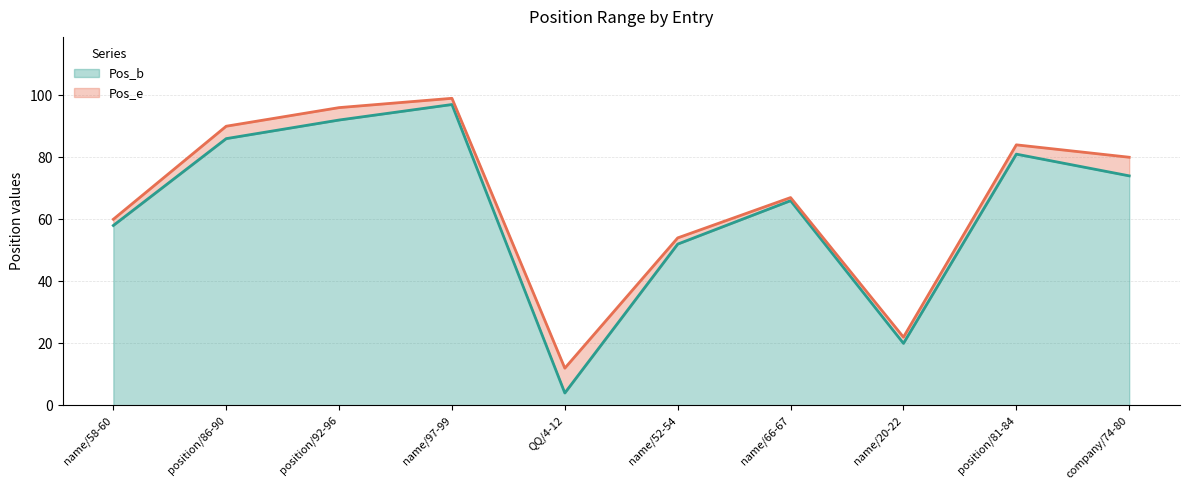

Reading left to right, extract all data points from this chart.

Pos_b: name/58-60=58	position/86-90=86	position/92-96=92	name/97-99=97	QQ/4-12=4	name/52-54=52	name/66-67=66	name/20-22=20	position/81-84=81	company/74-80=74
Pos_e: name/58-60=60	position/86-90=90	position/92-96=96	name/97-99=99	QQ/4-12=12	name/52-54=54	name/66-67=67	name/20-22=22	position/81-84=84	company/74-80=80